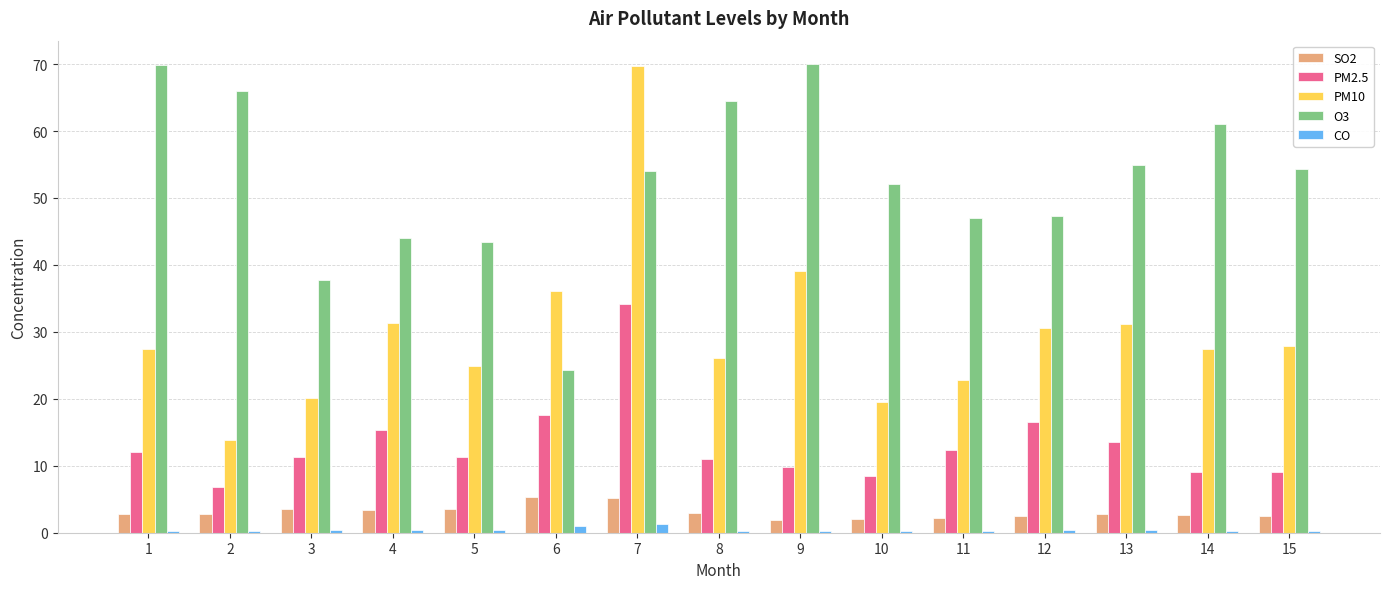

Is the value of SO2 at 14 greater than the value of PM2.5 at 7?

No